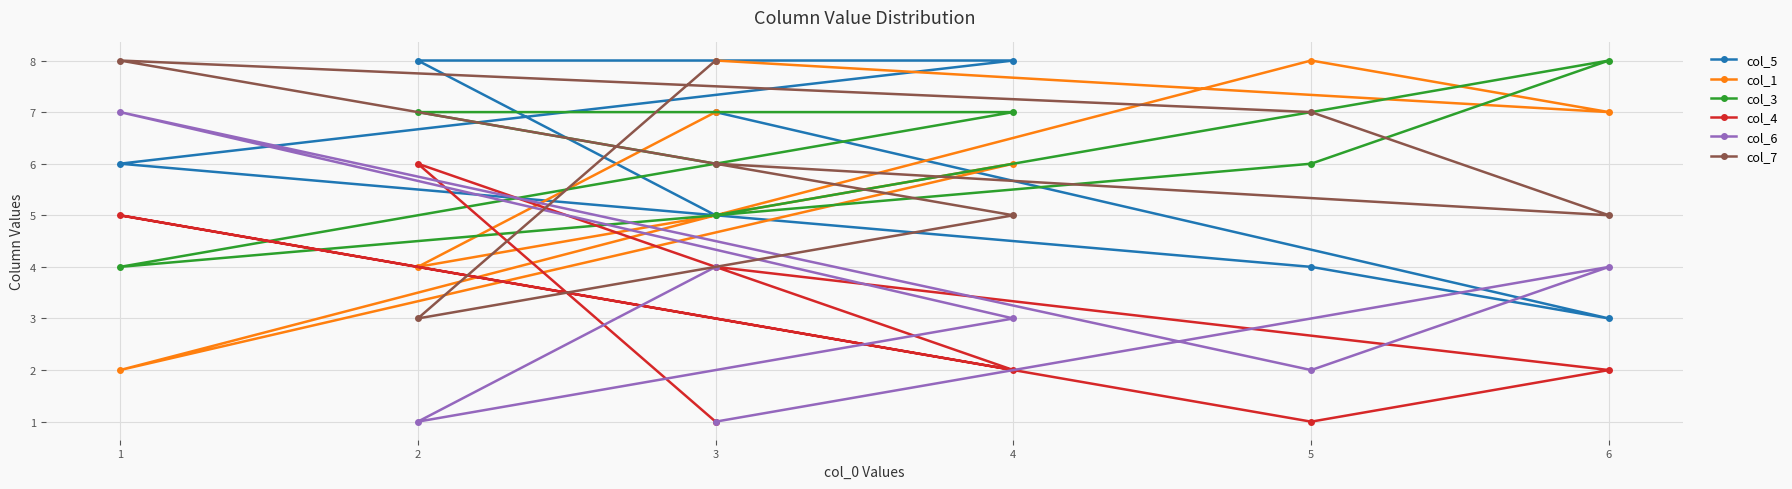

What is the highest value of the col_7 series?

8